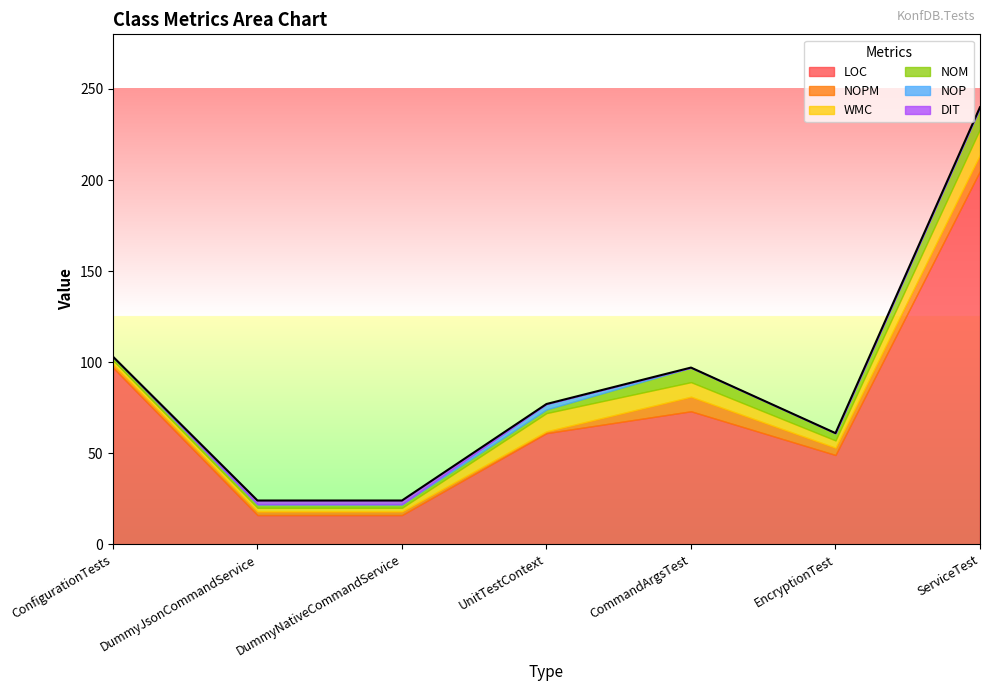

At DummyNativeCommandService, list the series in order from smallest to largest.

NOP, NOPM, WMC, NOM, DIT, LOC